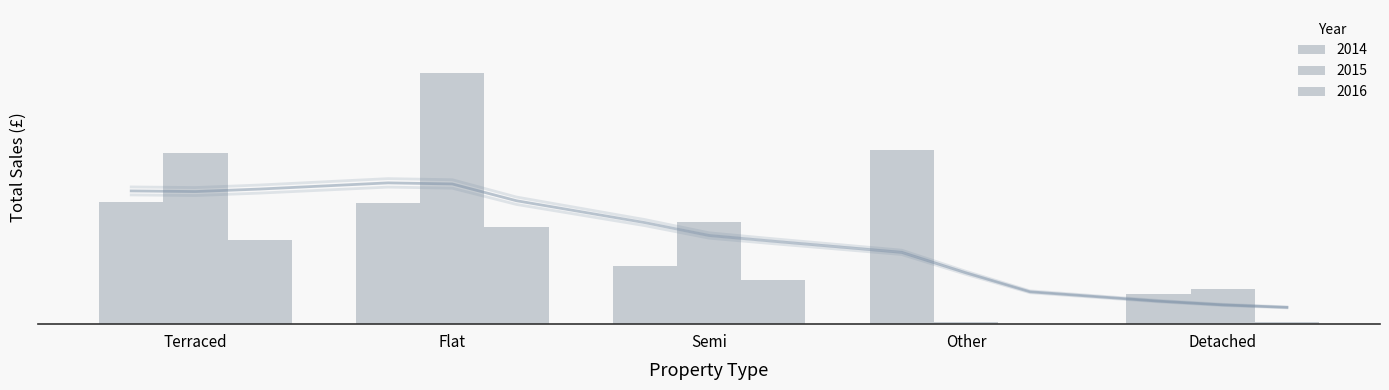

What is the minimum value for 2015?

840000